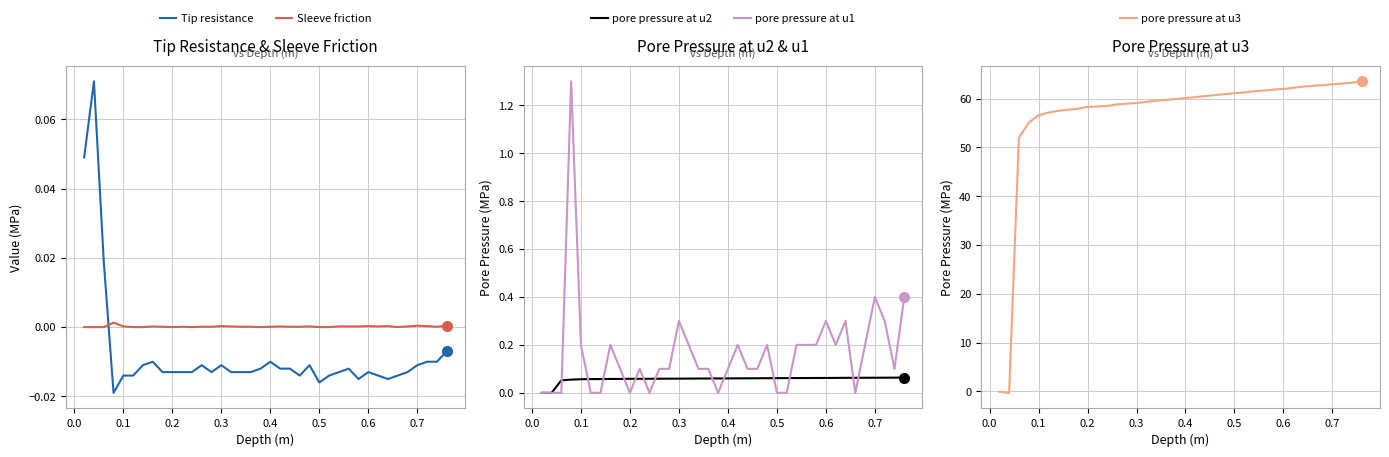

After their last crossing, which series has the higher values: Tip resistance or Sleeve friction?

Sleeve friction